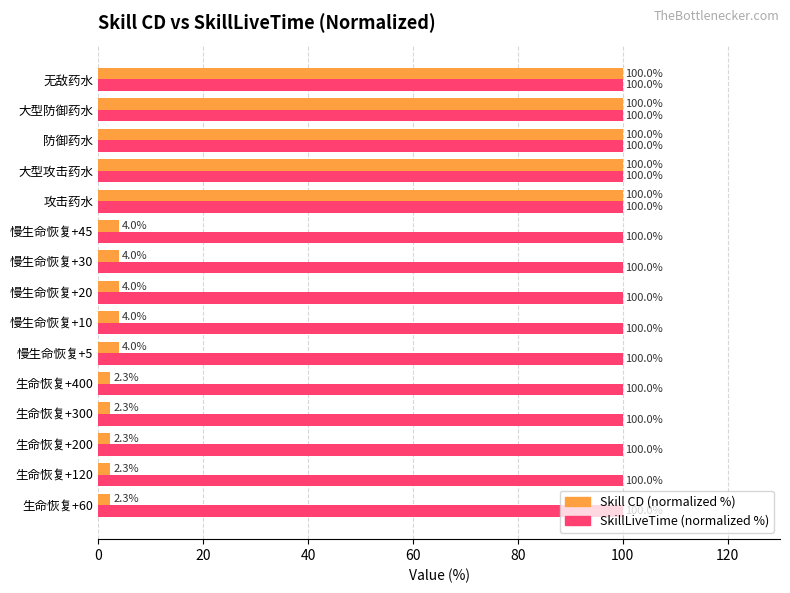

Which series has the largest range (max minus min)?

Skill CD (normalized %)